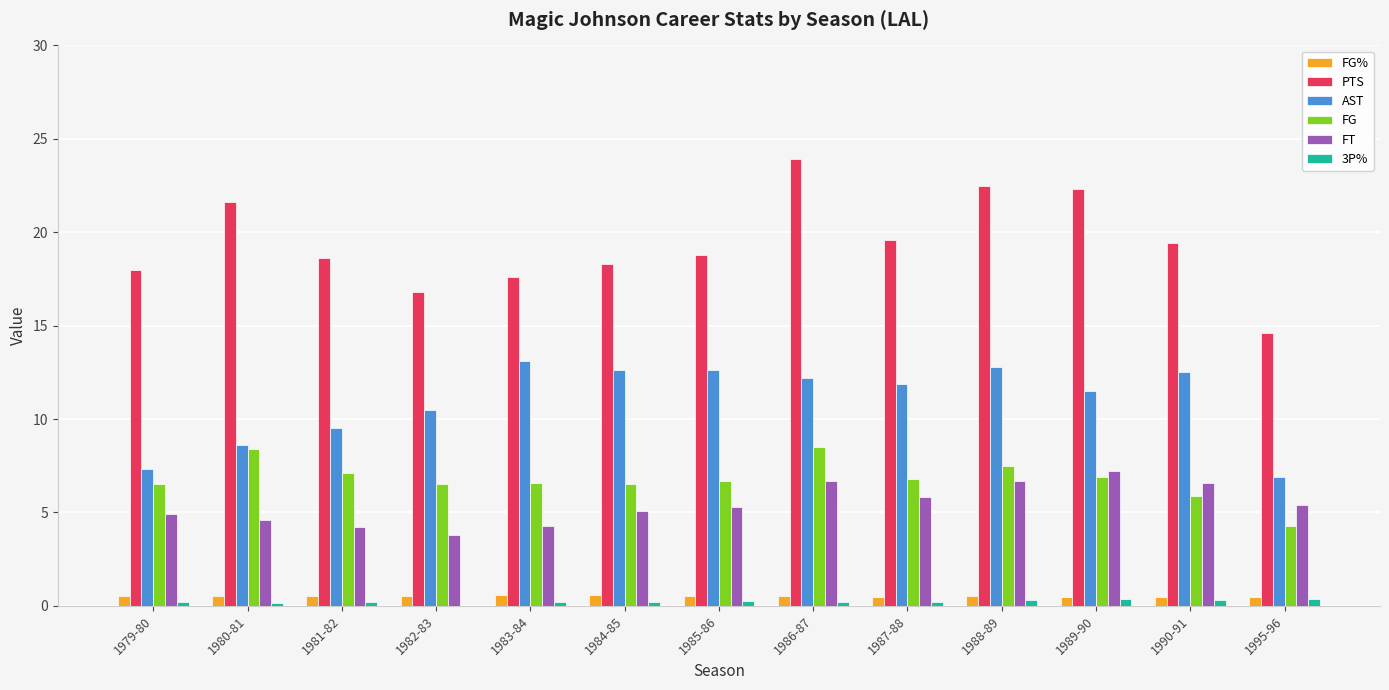

Between 1979-80 and 1984-85, which series saw the biggest shift?

AST